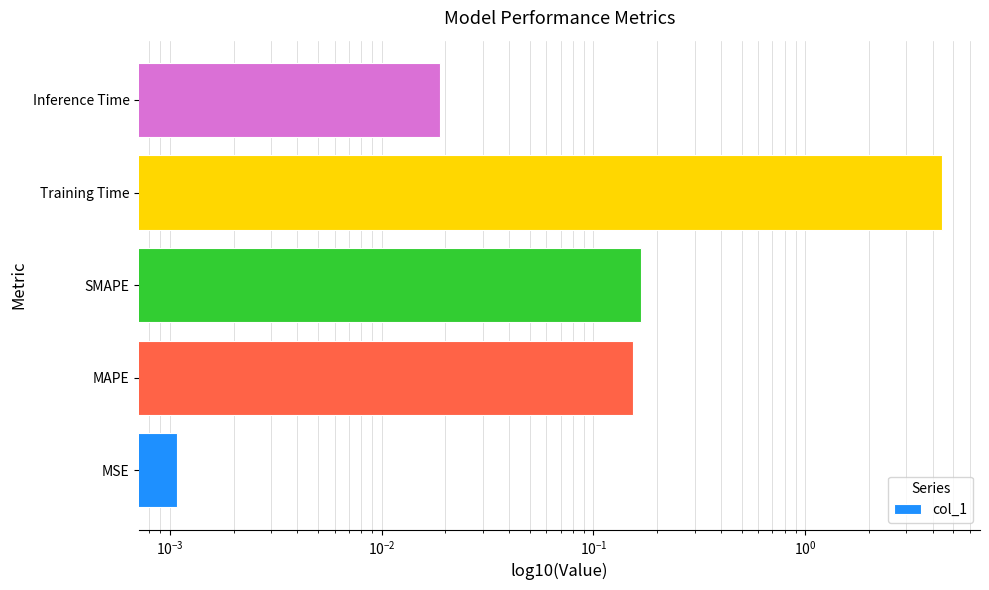

Does the chart contain any negative values?

No